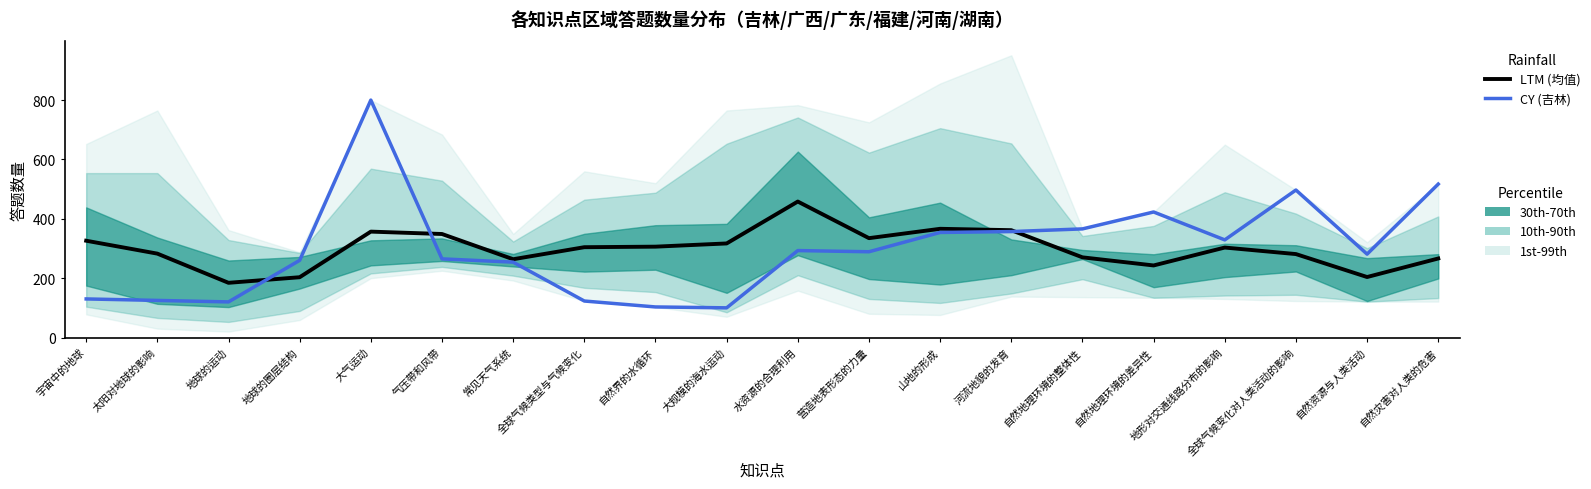

In LTM (均值), how many points are higher than both neighbors (excluding endpoints)?

4